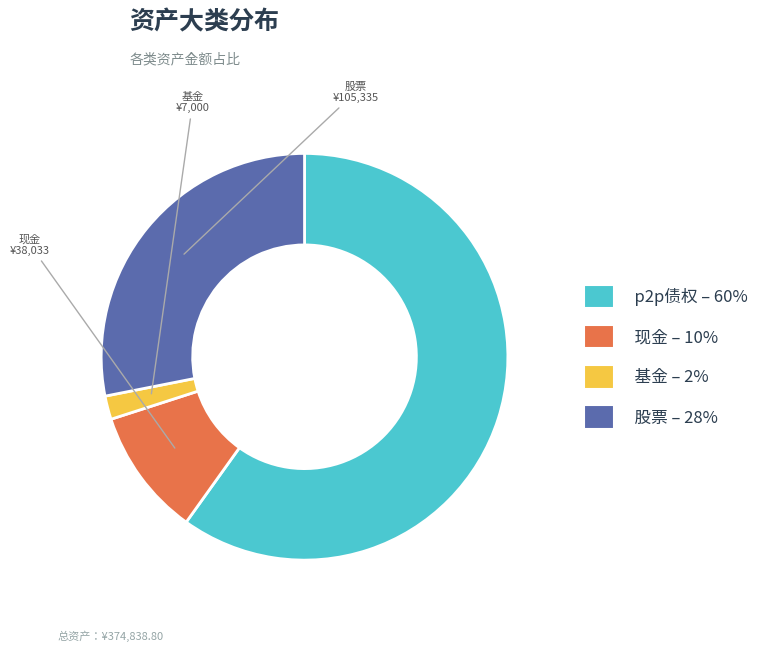

Is there any slice that represents more than half of the pie?

Yes